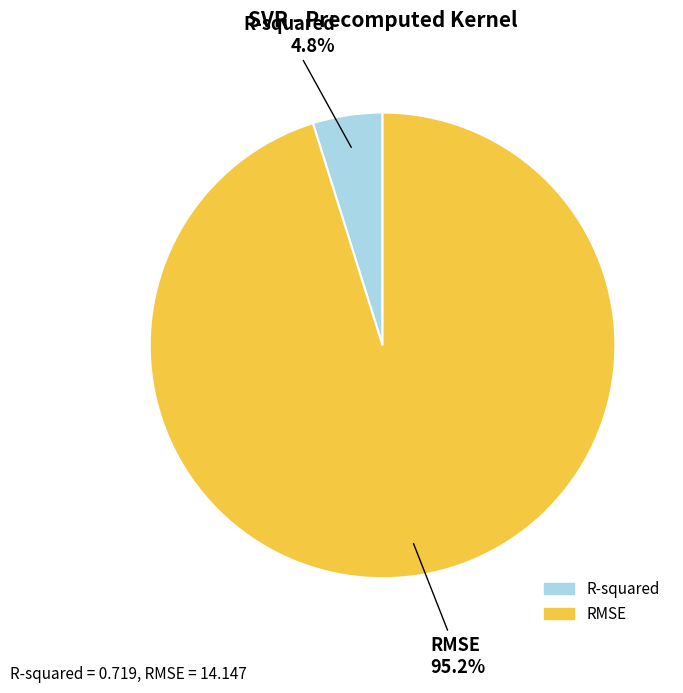

Do RMSE and R-squared together represent more than half of the pie?

Yes